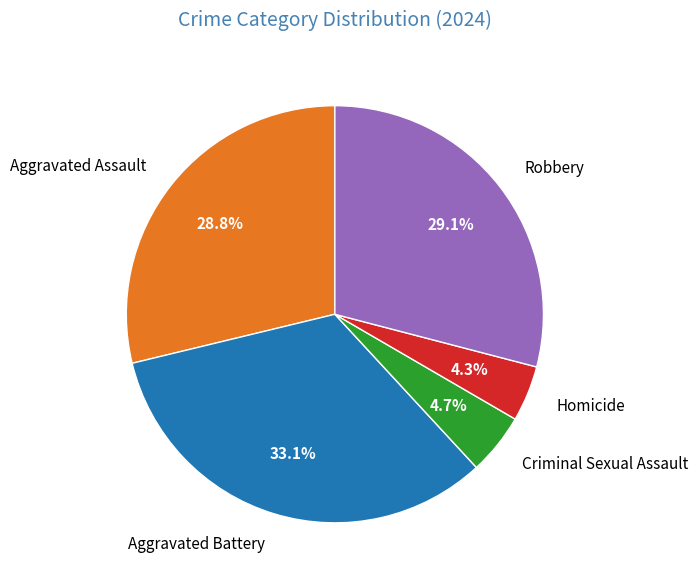

To the nearest percent, what is the average slice percentage?

20%